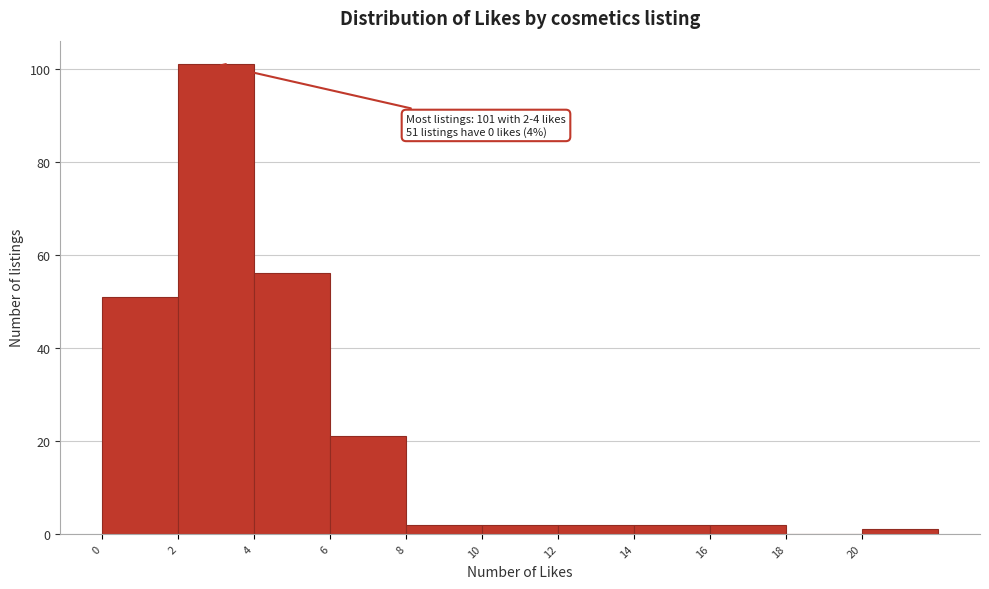

Which range on the x-axis has the tallest bar?

2 to 4